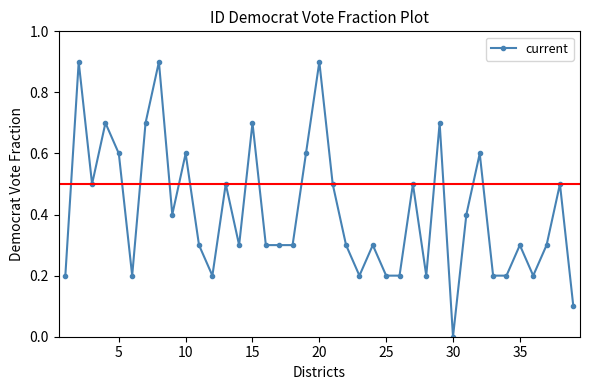

What is the average value?

0.4